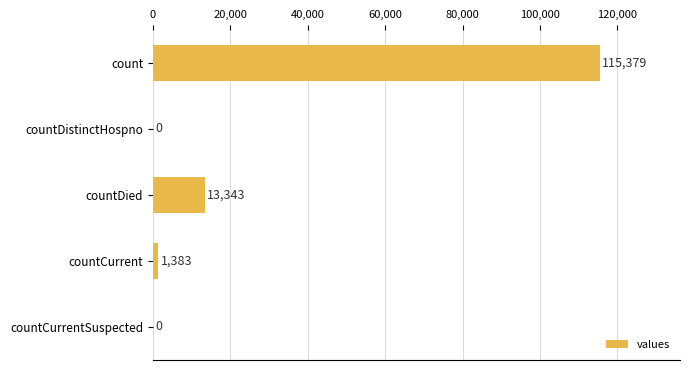

What is the change in value from count to countDied?

-102036